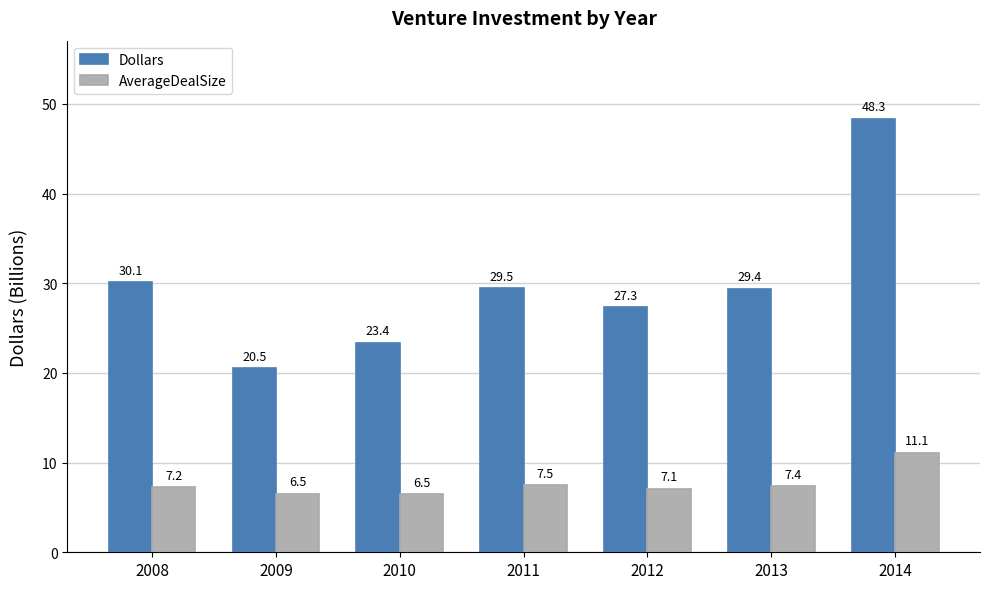

What is the sum of all AverageDealSize values?

53.3